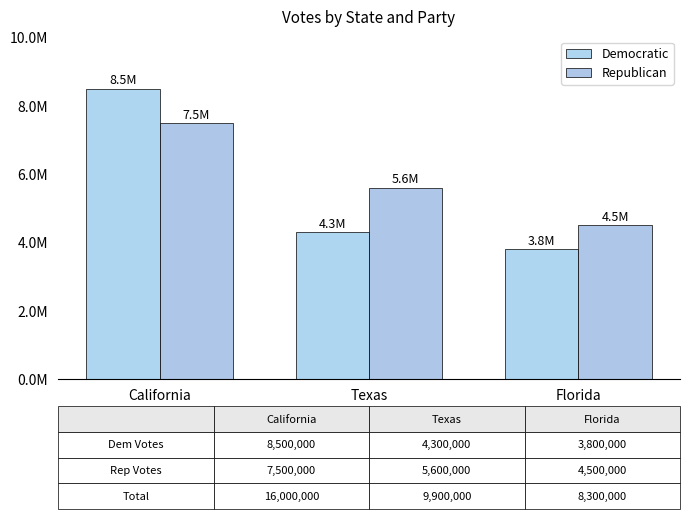

List the series in order of their peak value, lowest first.

Republican, Democratic